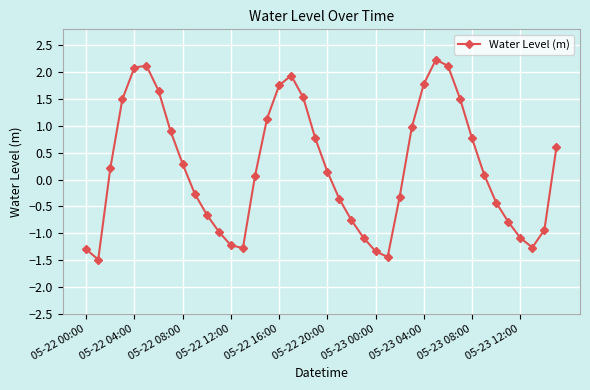

How many points are lower than both their immediate neighbors (excluding endpoints)?

4